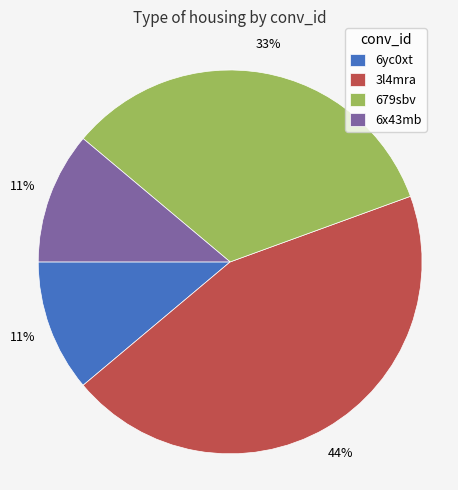

Do 3l4mra and 6x43mb together represent more than half of the pie?

Yes